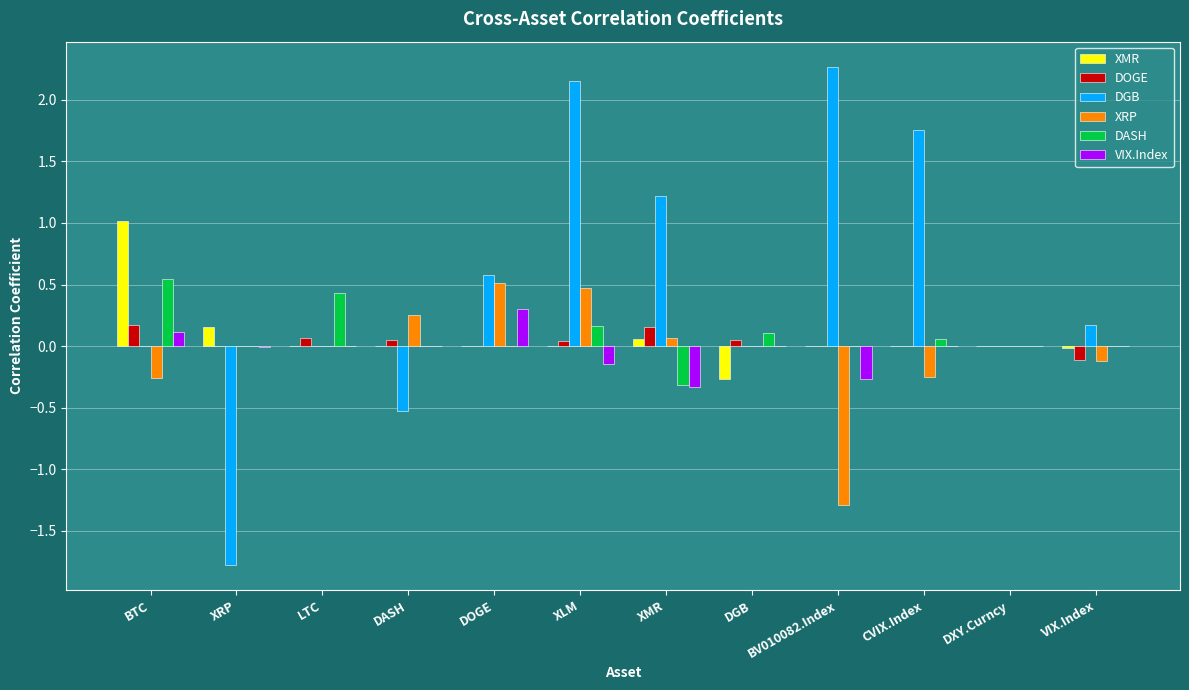

Which label corresponds to the largest value in the chart?

BV010082.Index